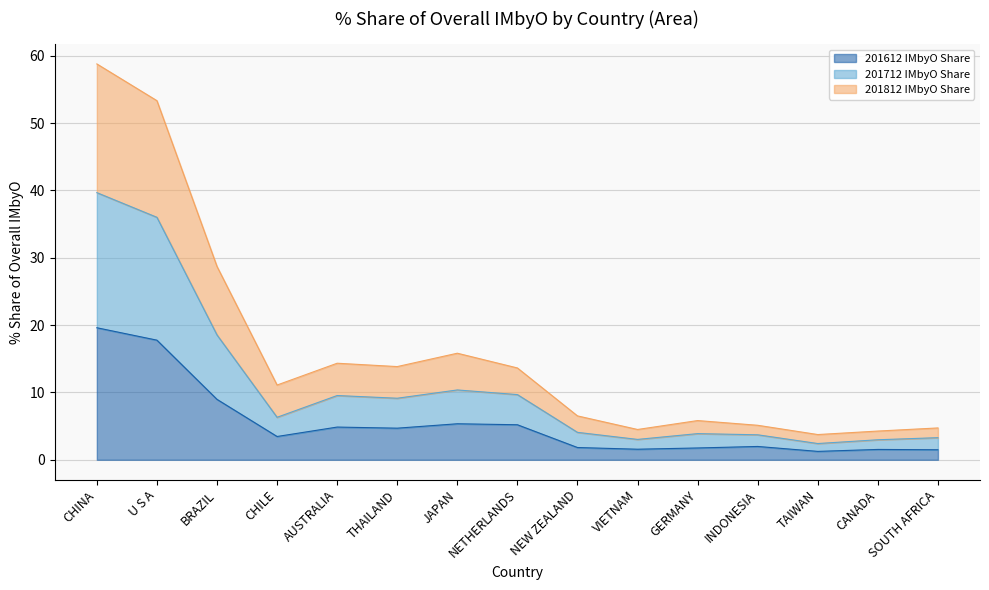

What is the label of the 5th point from the right?

GERMANY